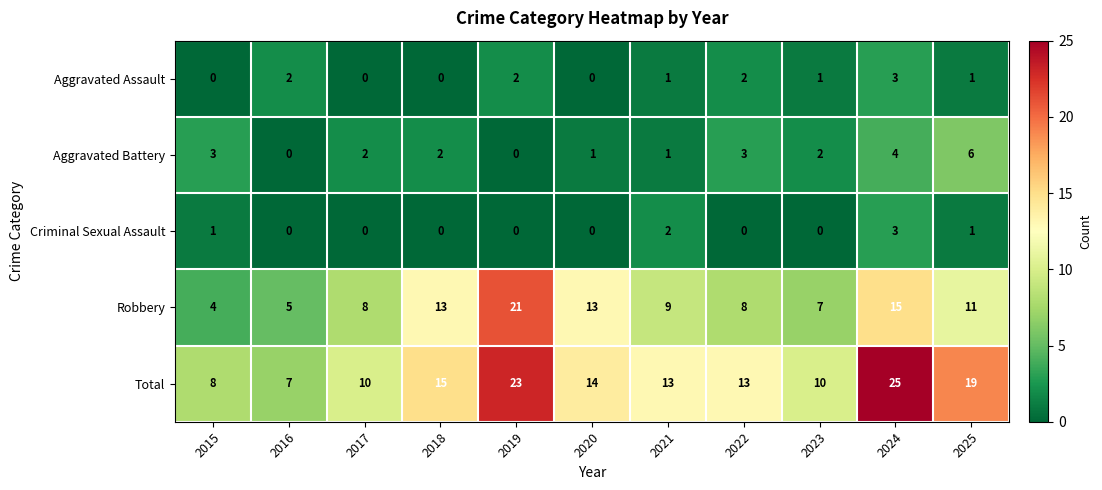

Rank the series at 2023 from highest to lowest value.

Total, Robbery, Aggravated Battery, Aggravated Assault, Criminal Sexual Assault